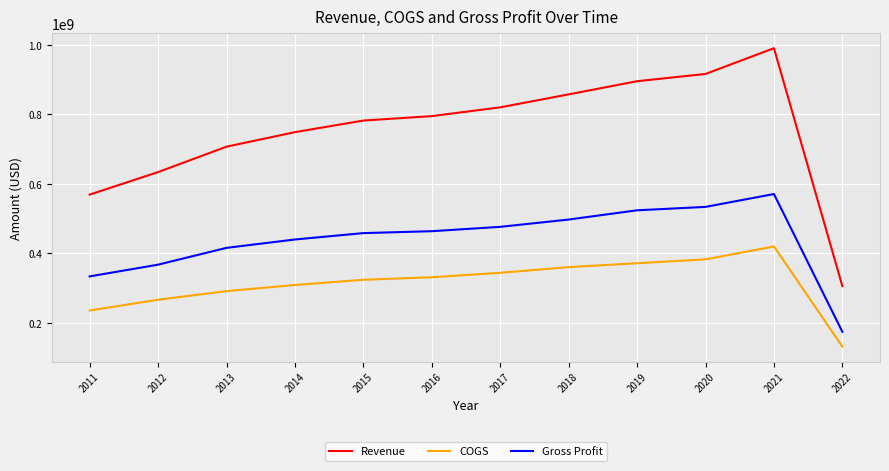

Is the value of Revenue at 2018 greater than the value of Gross Profit at 2011?

Yes